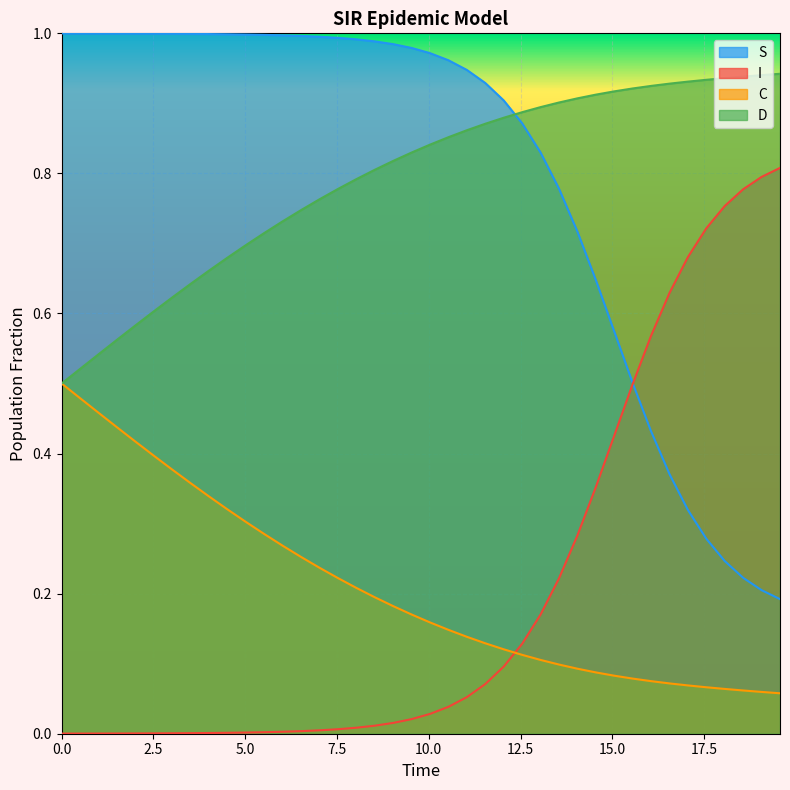

Rank the series by their maximum value, from highest to lowest.

S, D, I, C